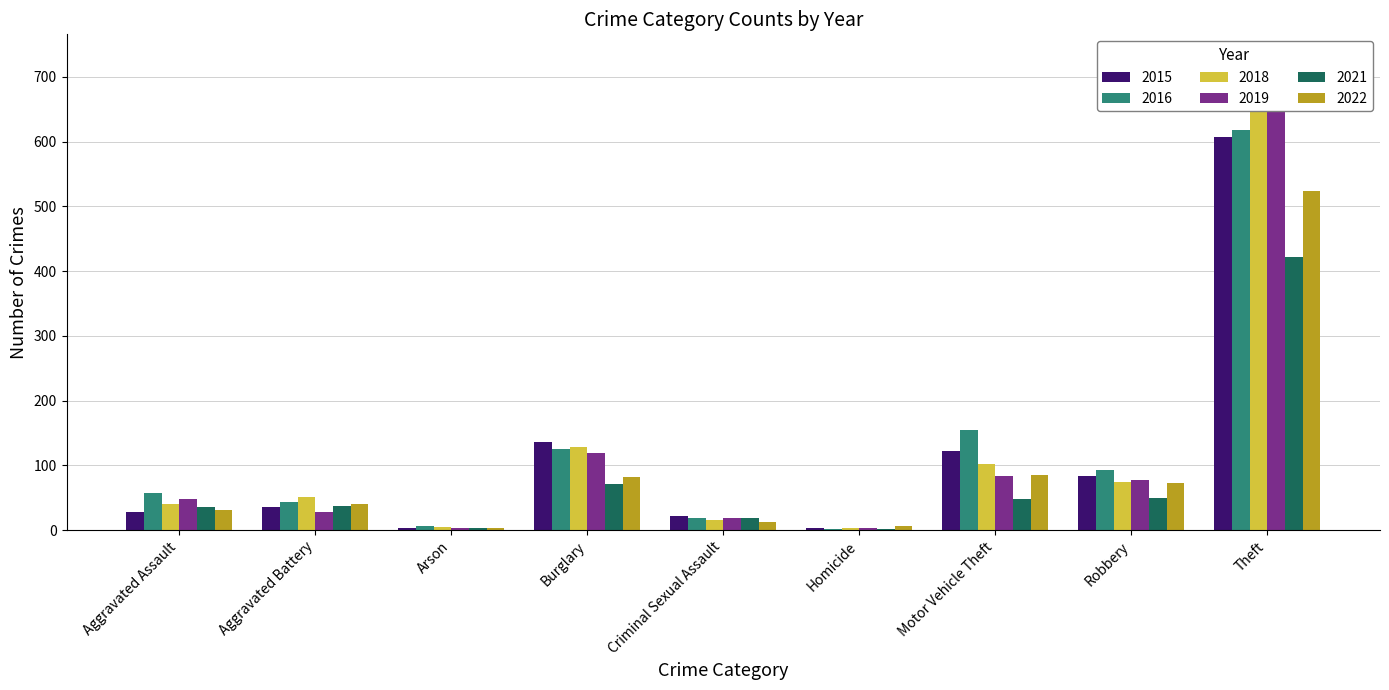

At how many categories does at least one series exceed 398?

1